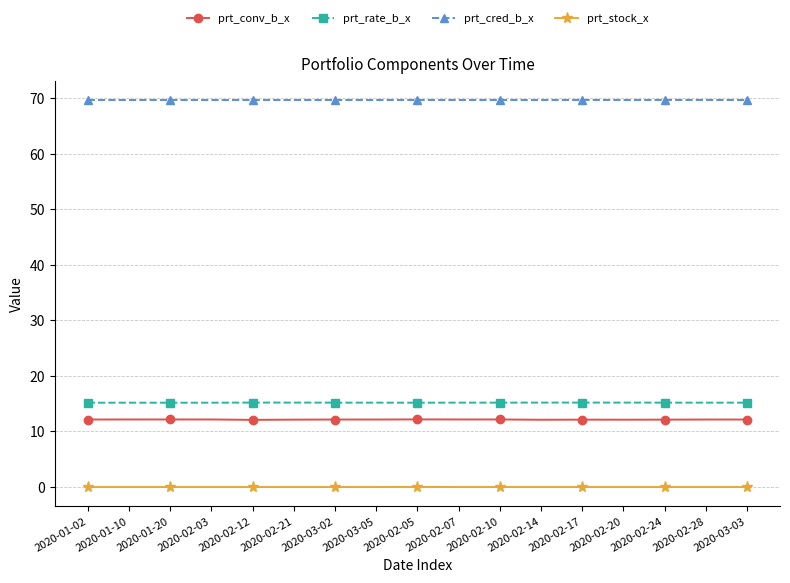

Is this an area chart (filled region under the line)?

No